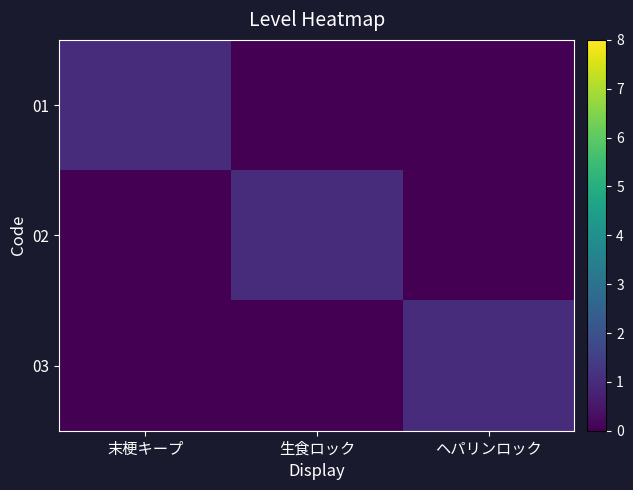

Reading left to right, what are all the values shown in this chart?

01: 末梗キープ=1	生食ロック=0	ヘパリンロック=0
02: 末梗キープ=0	生食ロック=1	ヘパリンロック=0
03: 末梗キープ=0	生食ロック=0	ヘパリンロック=1